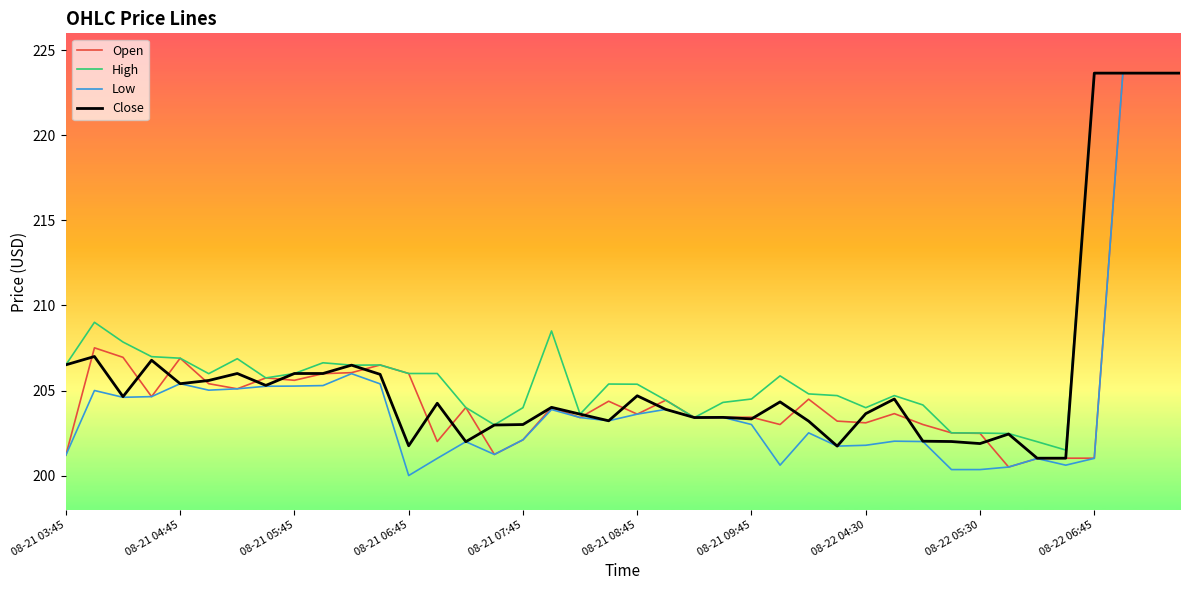

At how many categories does at least one series exceed 214?

4